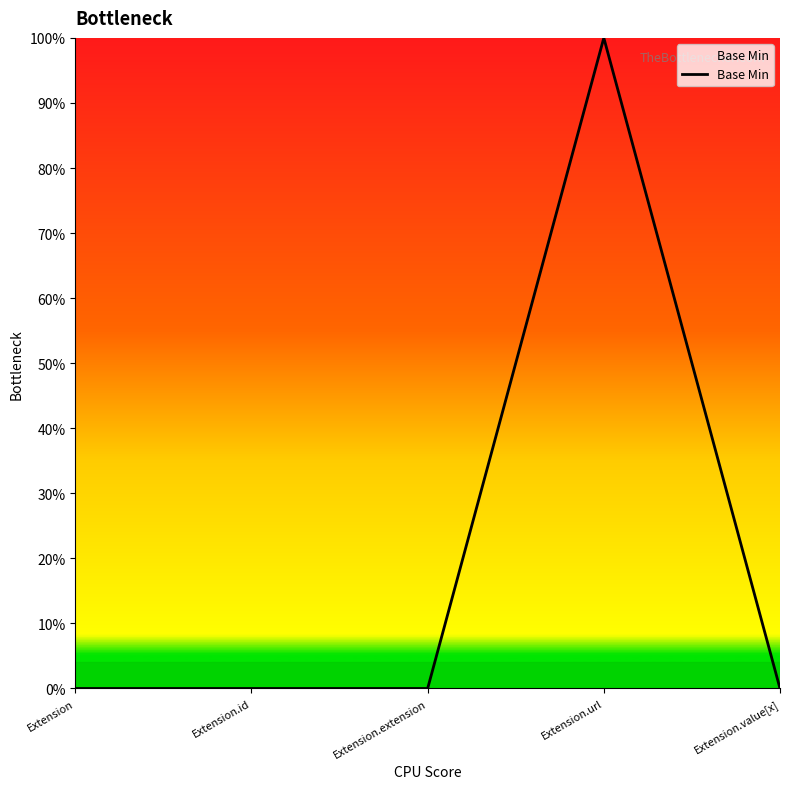

True or false: the data has more than 1 interior local peaks.

False